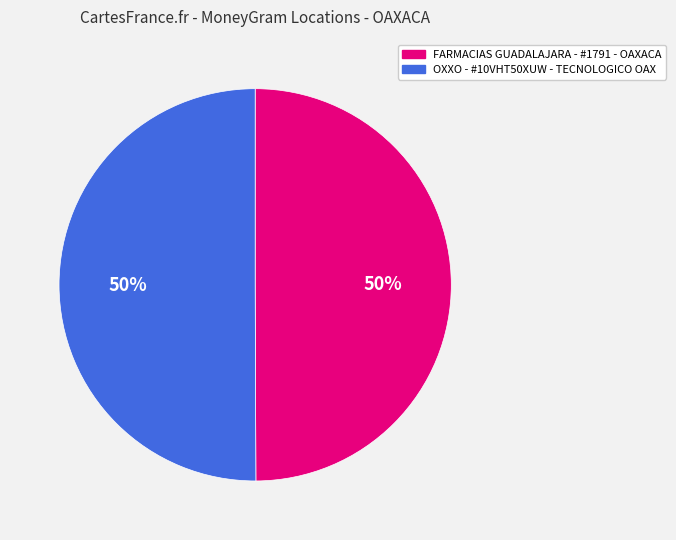

To the nearest percent, what percentage of the pie is FARMACIAS GUADALAJARA - #1791 - OAXACA?

50%